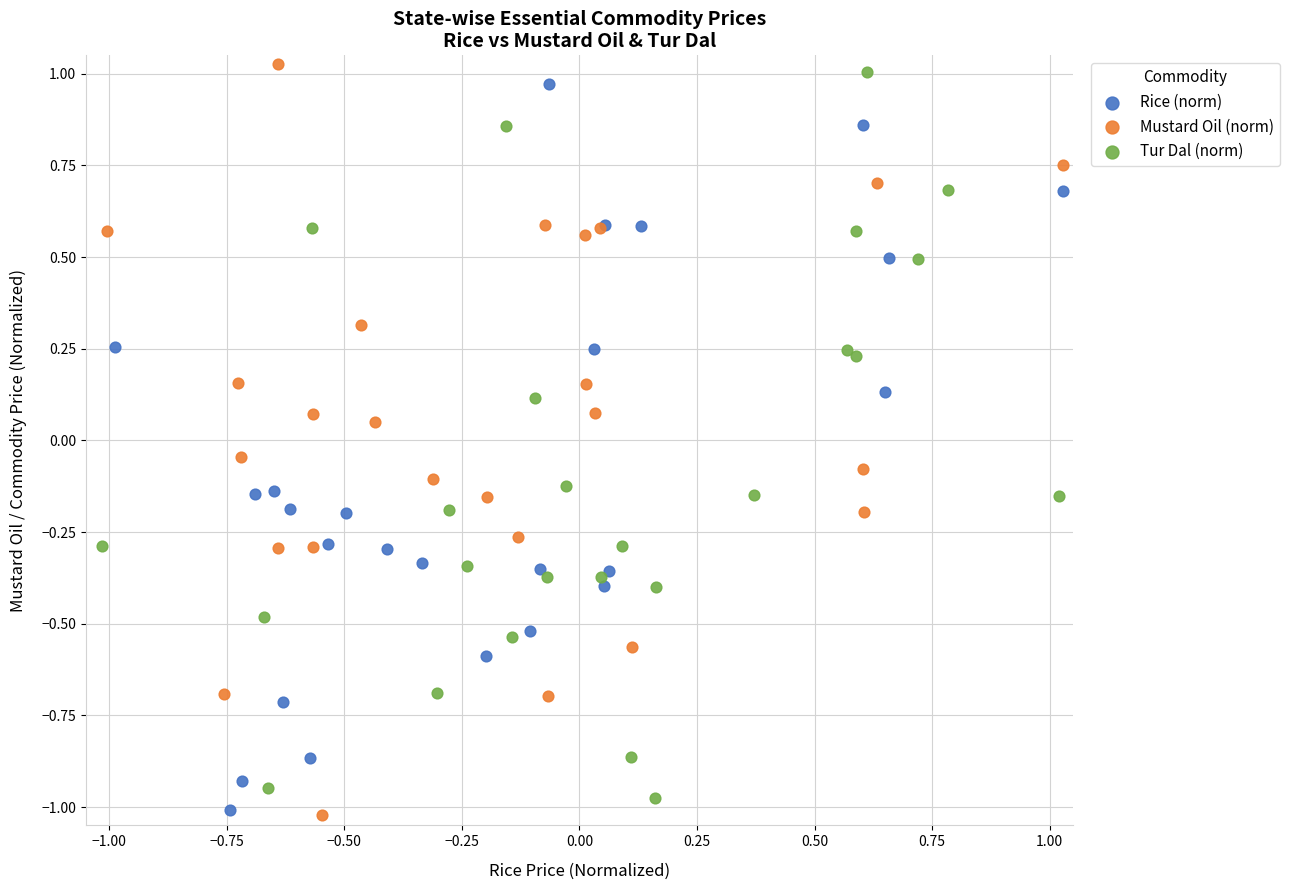

What are all the series names shown in the legend?

Rice (norm), Mustard Oil (norm), Tur Dal (norm)